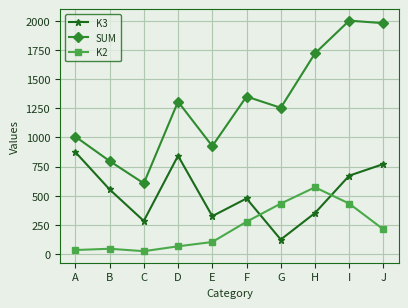

List the series in order of their overall mean, highest first.

SUM, K3, K2